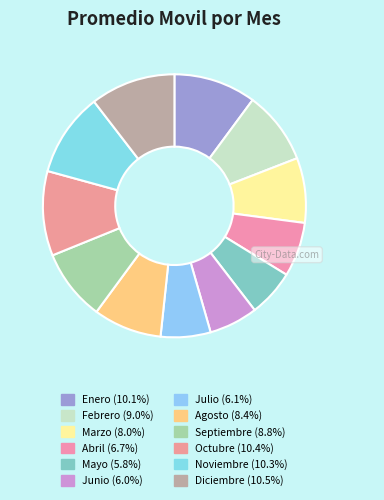

What percentage is NOT represented by Abril?

93.3%